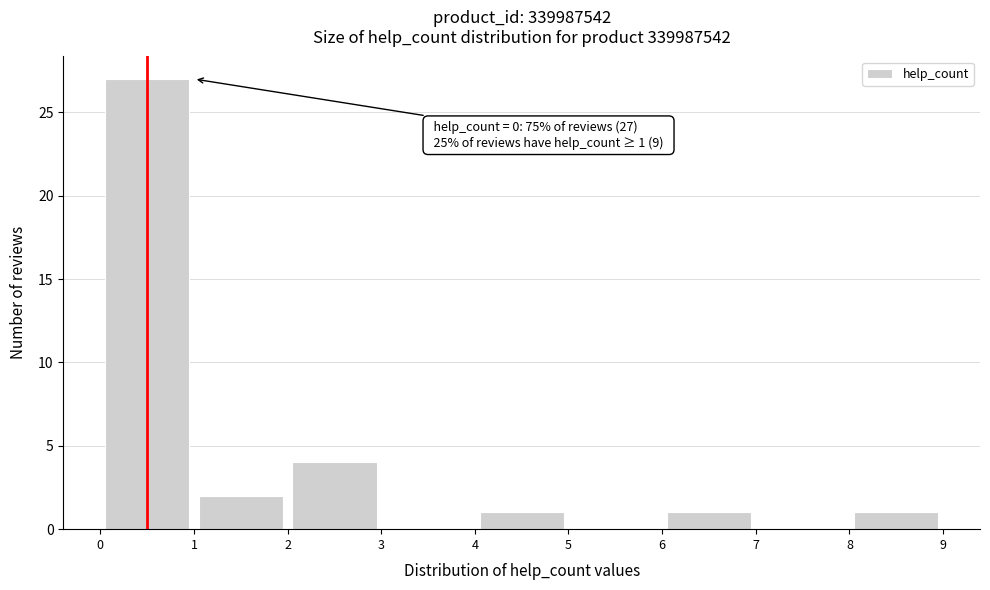

Which range on the x-axis has the tallest bar?

0 to 1